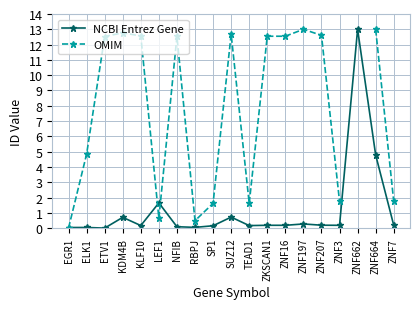

What is the label of the 15th point from the right?

KLF10